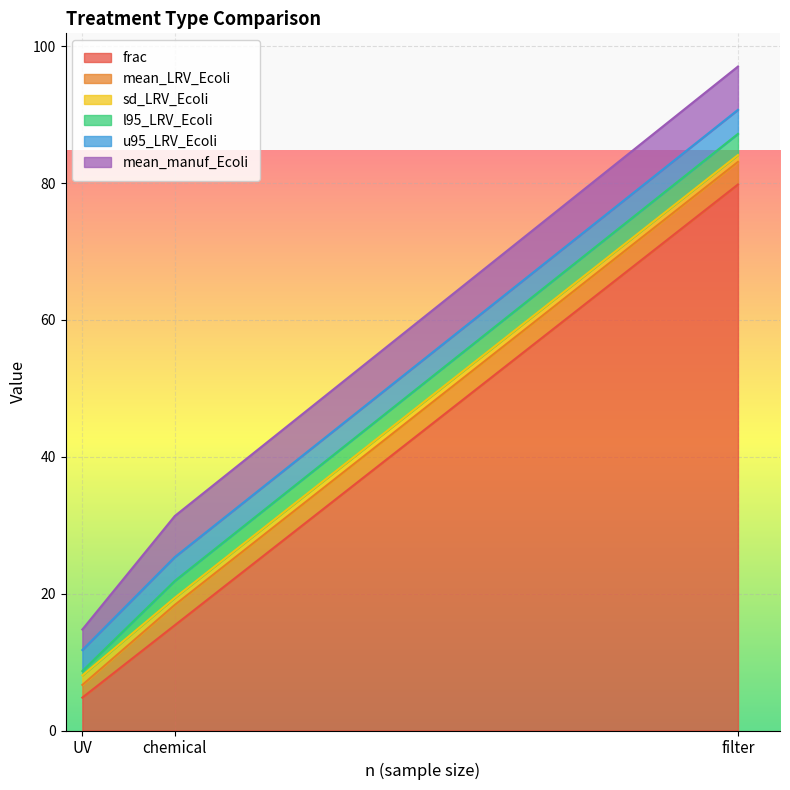

What are all the series names shown in the legend?

frac, mean_LRV_Ecoli, sd_LRV_Ecoli, l95_LRV_Ecoli, u95_LRV_Ecoli, mean_manuf_Ecoli